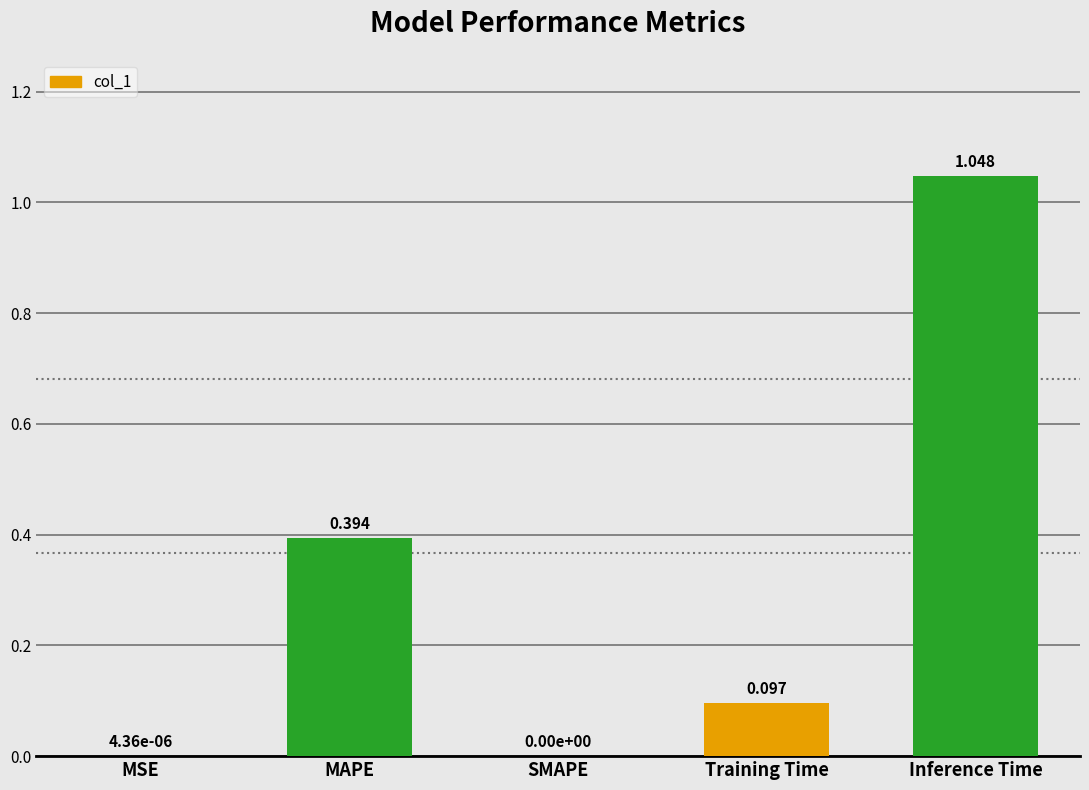

Between Training Time and SMAPE, which is larger?

Training Time